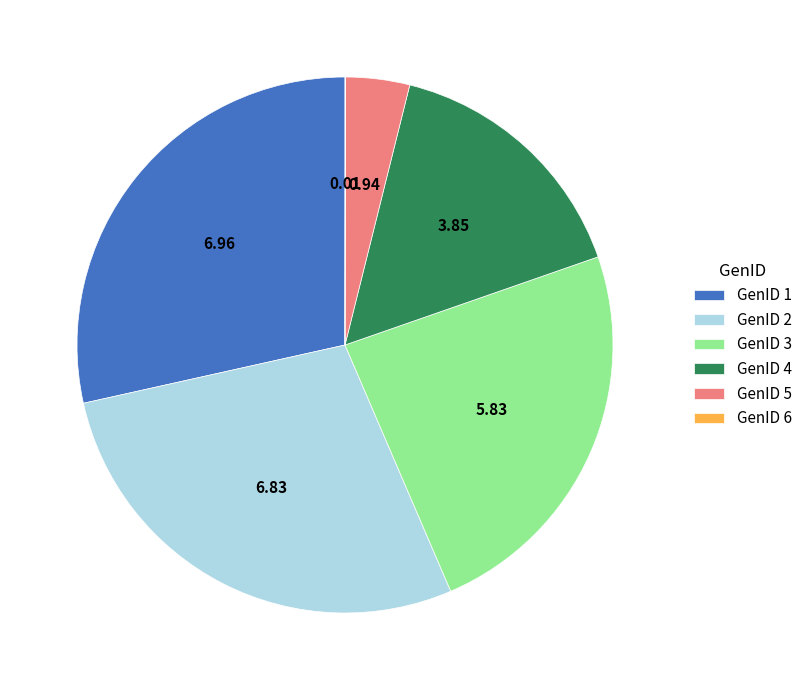

Between GenID 1 and GenID 2, which is larger?

GenID 1